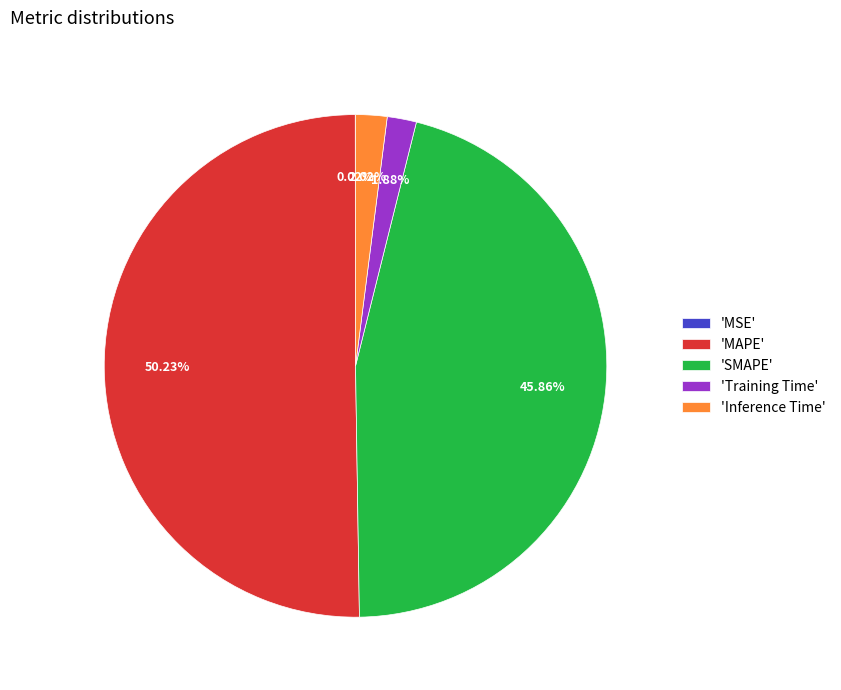

Which slice represents more than half of the pie?

'MAPE'